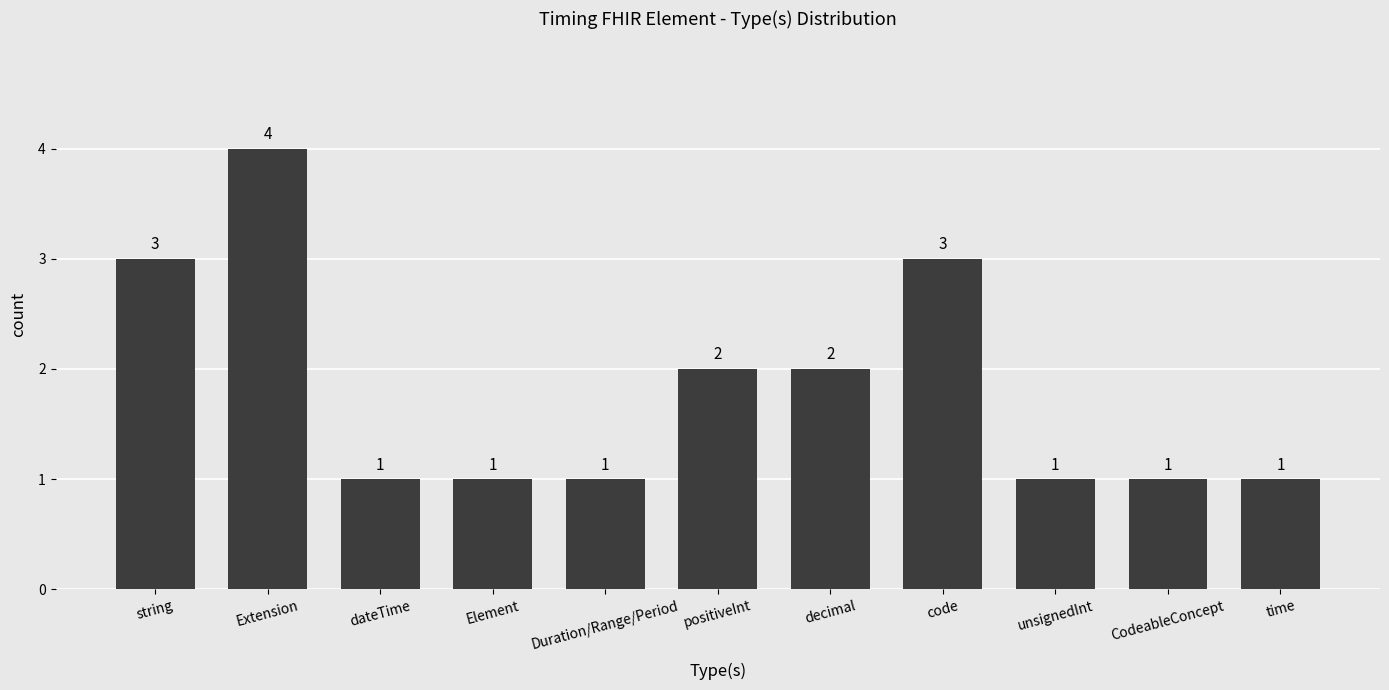

What is the label of the 11th bar from the left?

time